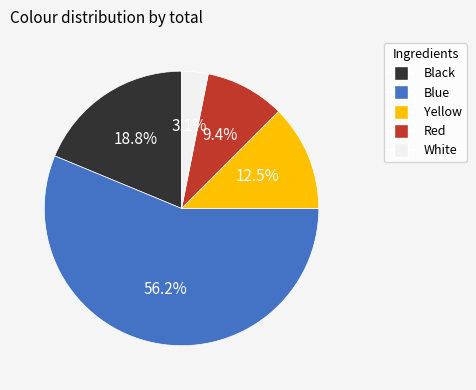

To the nearest percent, what portion does Red represent?

9%